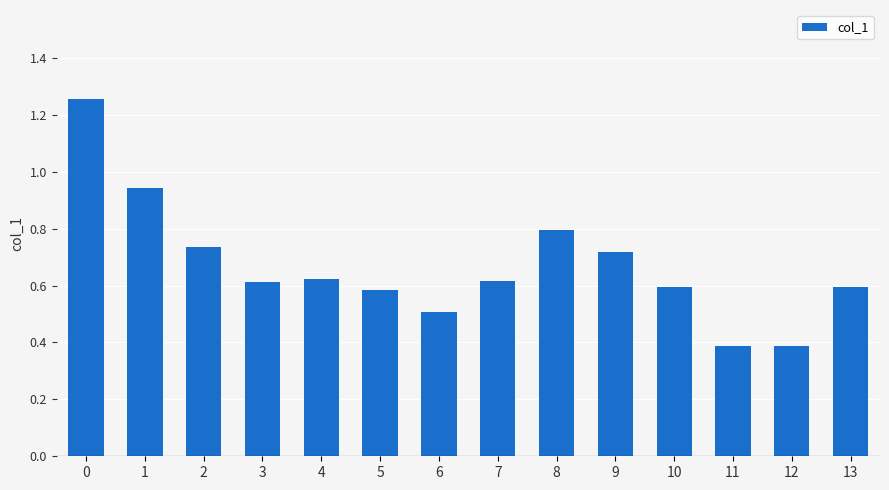

What value does the data have at 12?

0.4